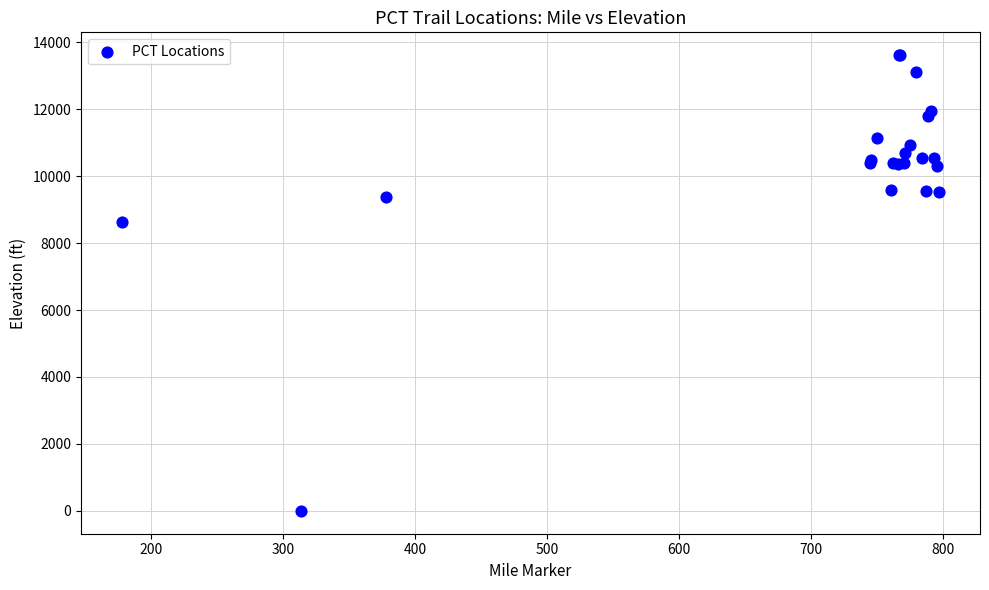

What Y value in the scatter plot is closest to 6806?

8619